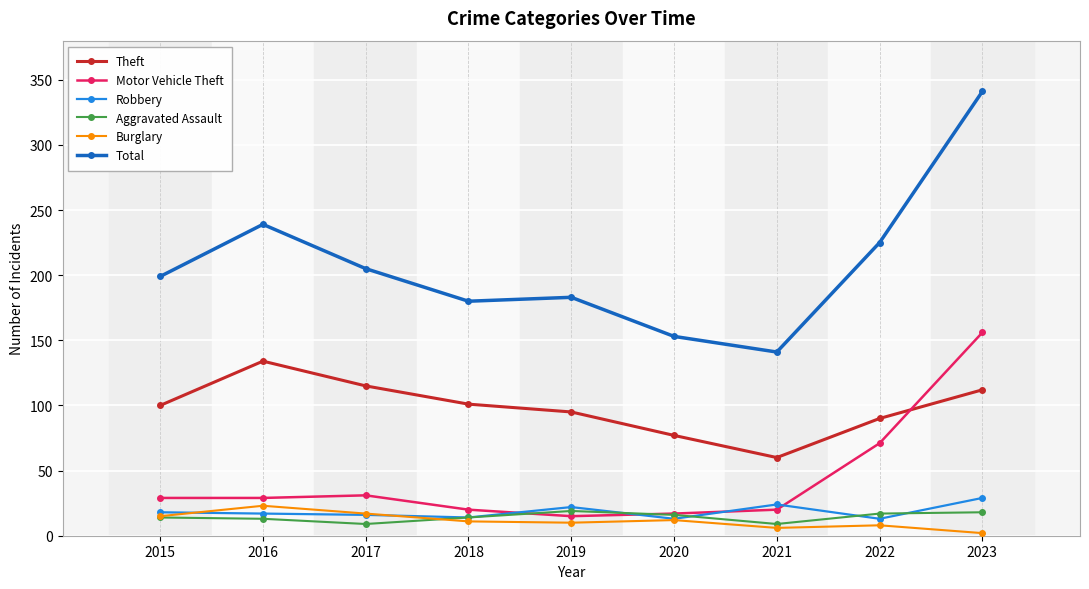

How many lines are shown in the chart?

6